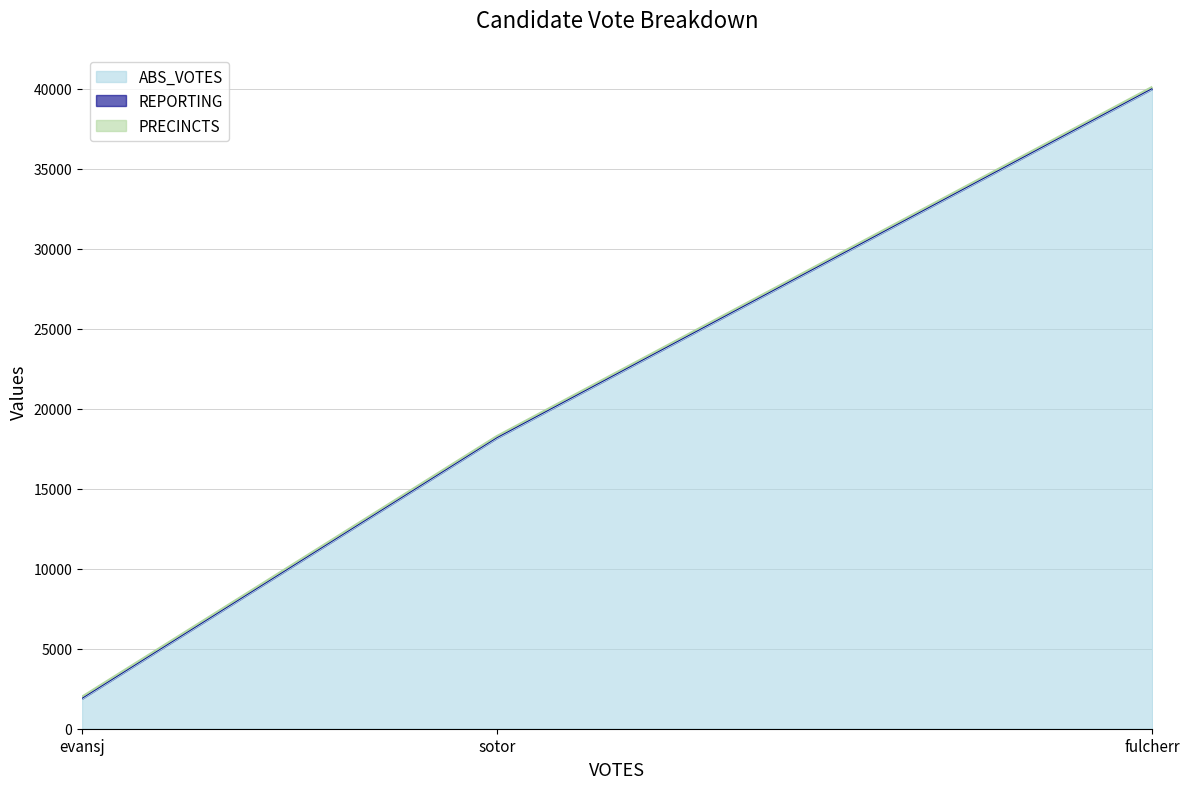

Between evansj and sotor, which series saw the biggest shift?

ABS_VOTES